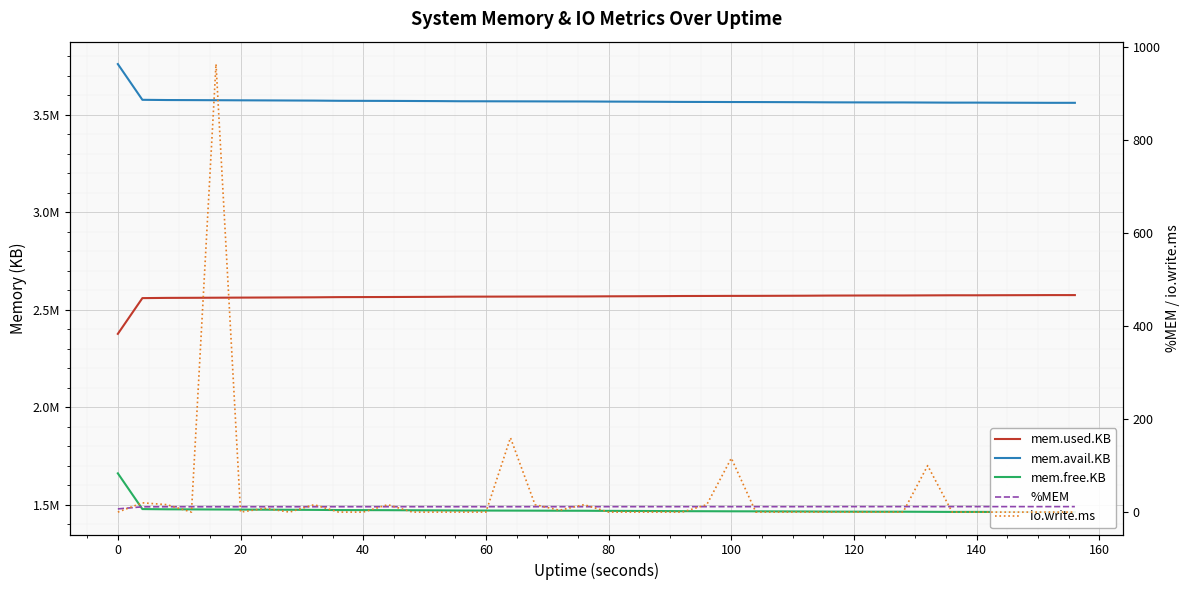

Does the chart display data point markers on the line(s)?

No